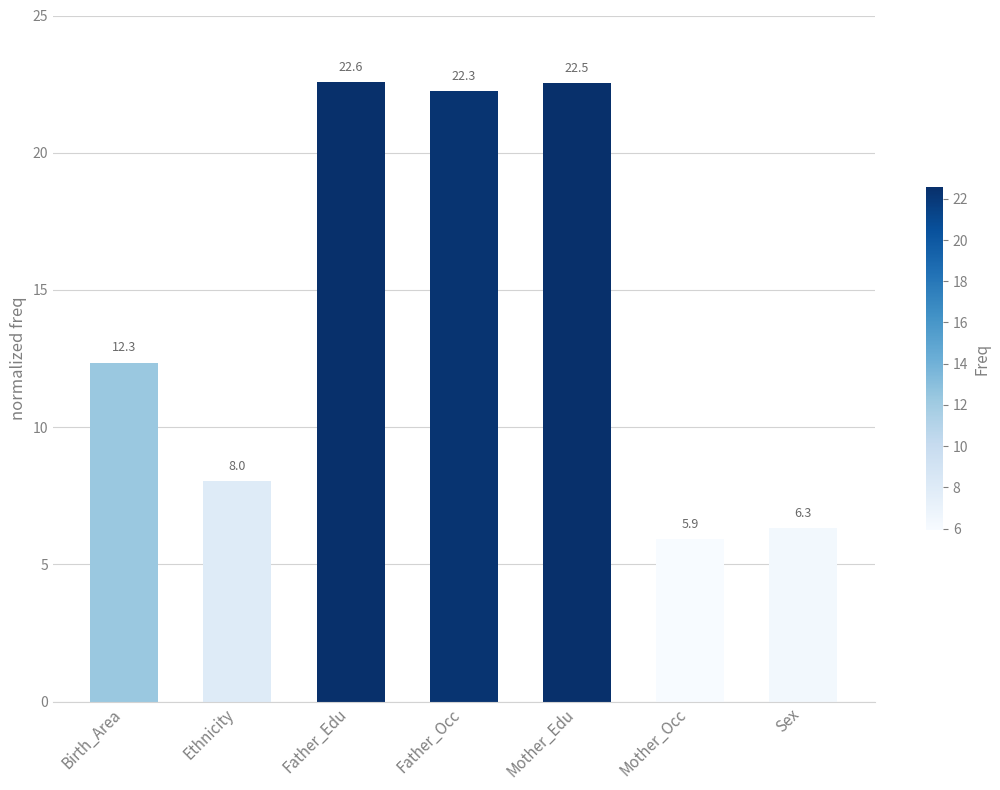

Rank the categories by value from highest to lowest.

Father_Edu, Mother_Edu, Father_Occ, Birth_Area, Ethnicity, Sex, Mother_Occ